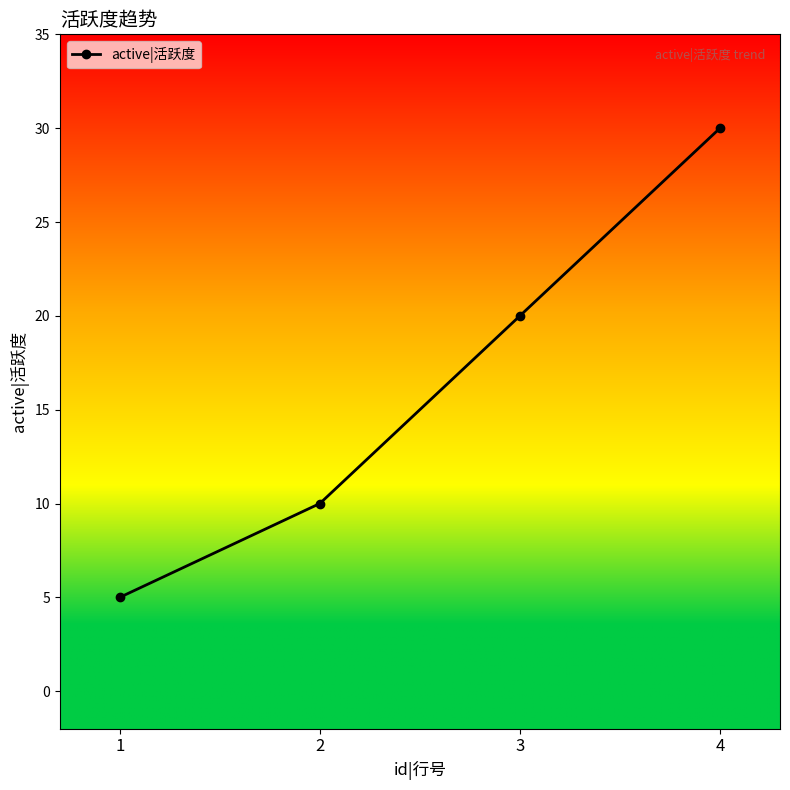

Which has a higher value, 2 or 3?

3